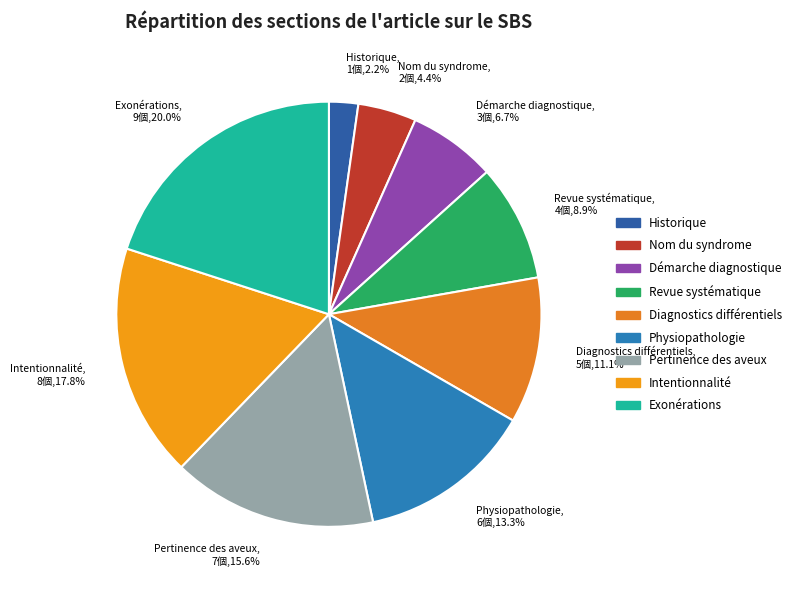

What is the largest slice in the pie chart?

Exonérations